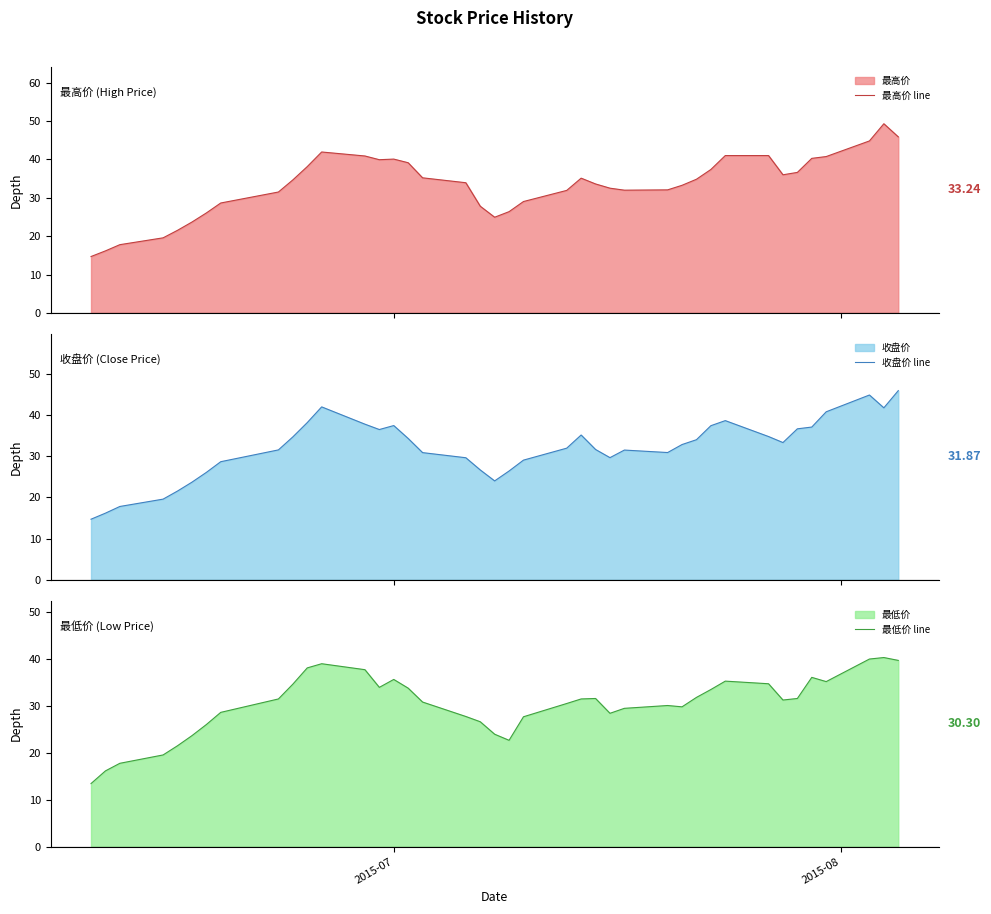

What is the maximum value for 最高价 line?

49.3